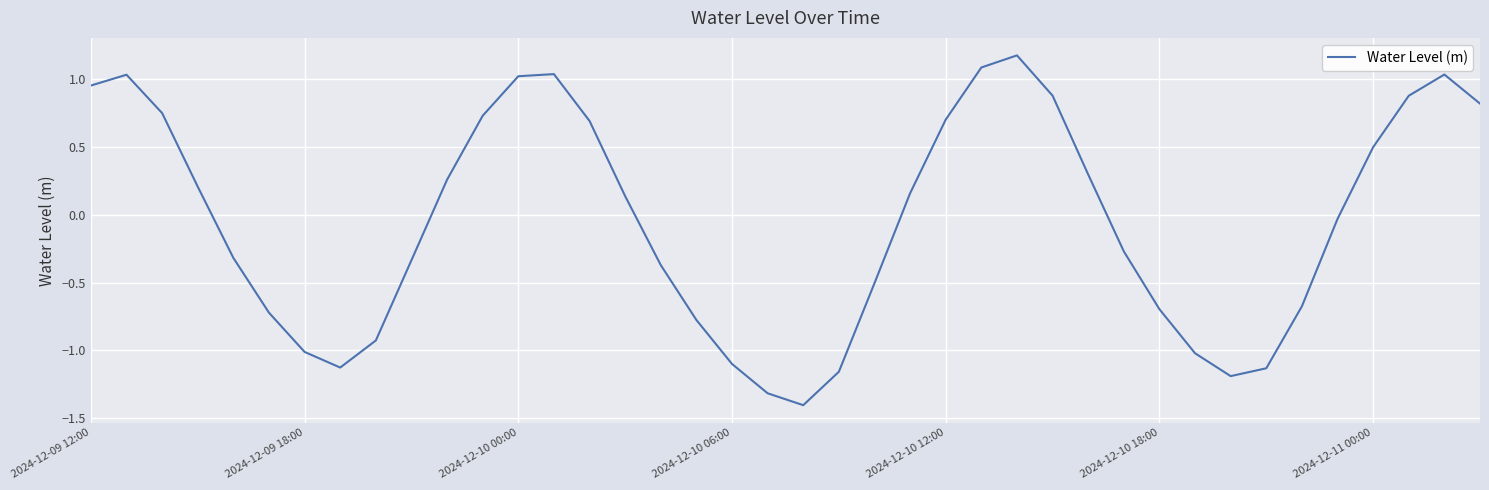

How many negative values are there?

20